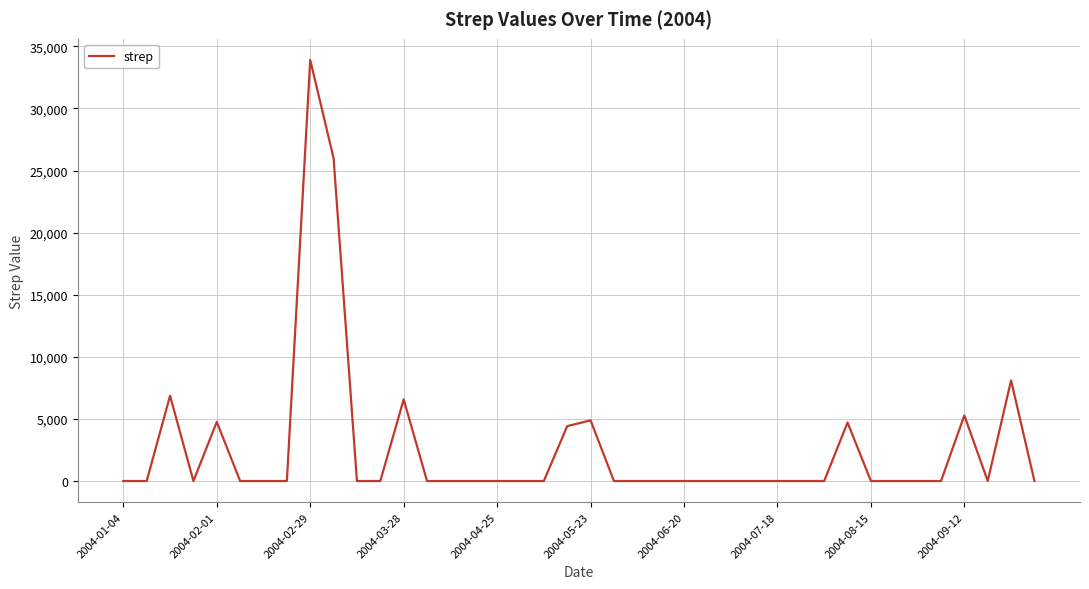

Count the number of data series in this chart.

1